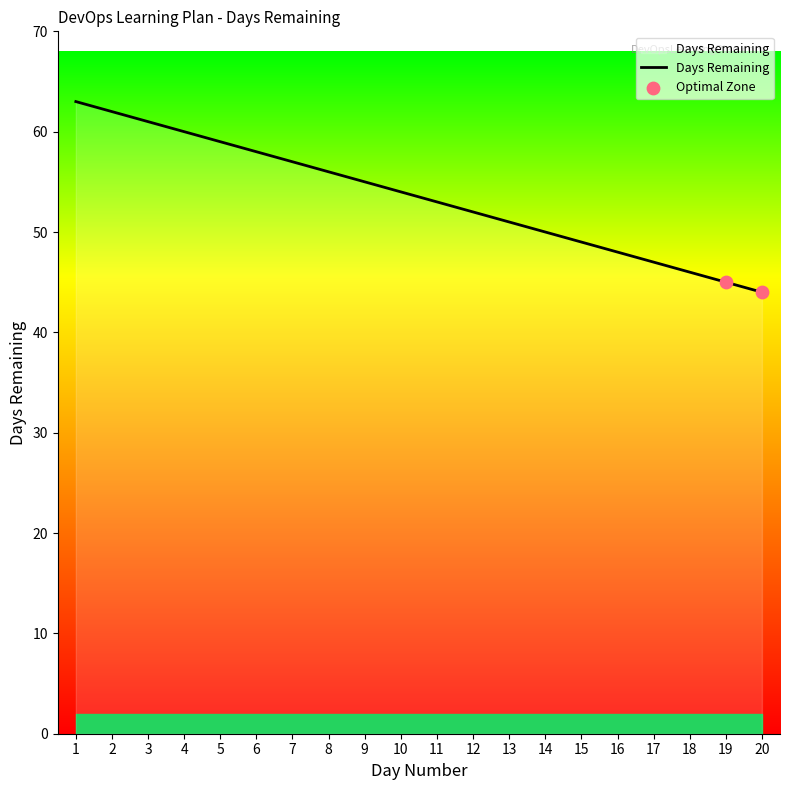

Which has a higher value, 4 or 14?

4